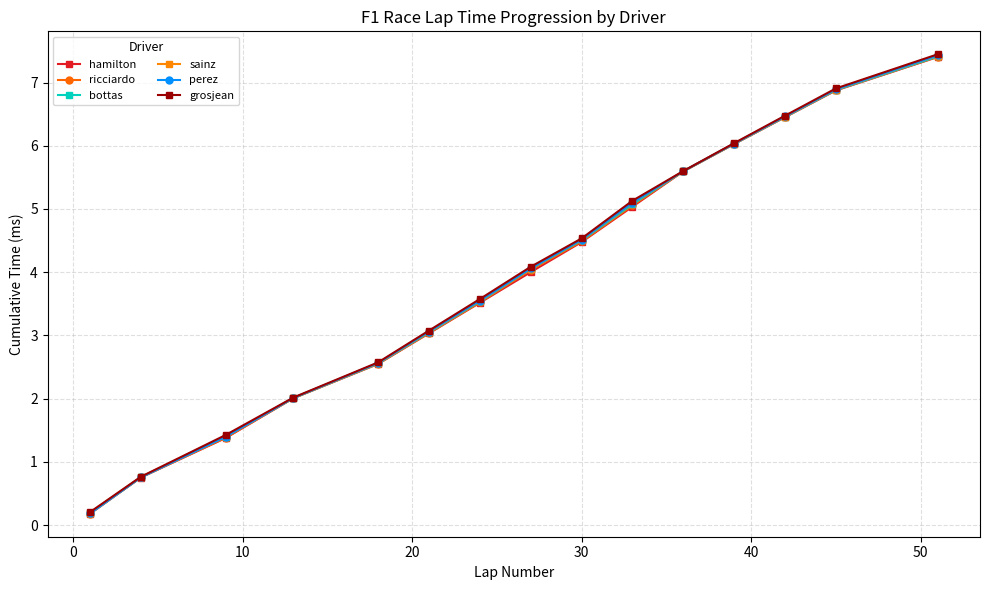

Which series has the widest spread of values?

perez